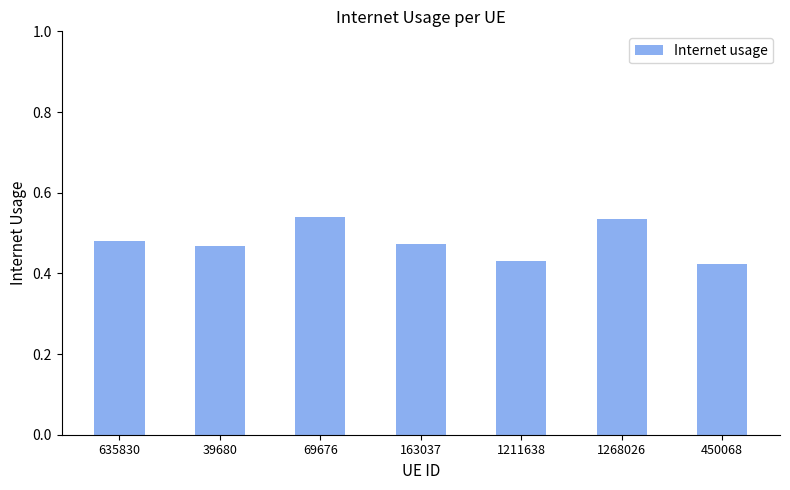

Which has a higher value, 1211638 or 635830?

635830